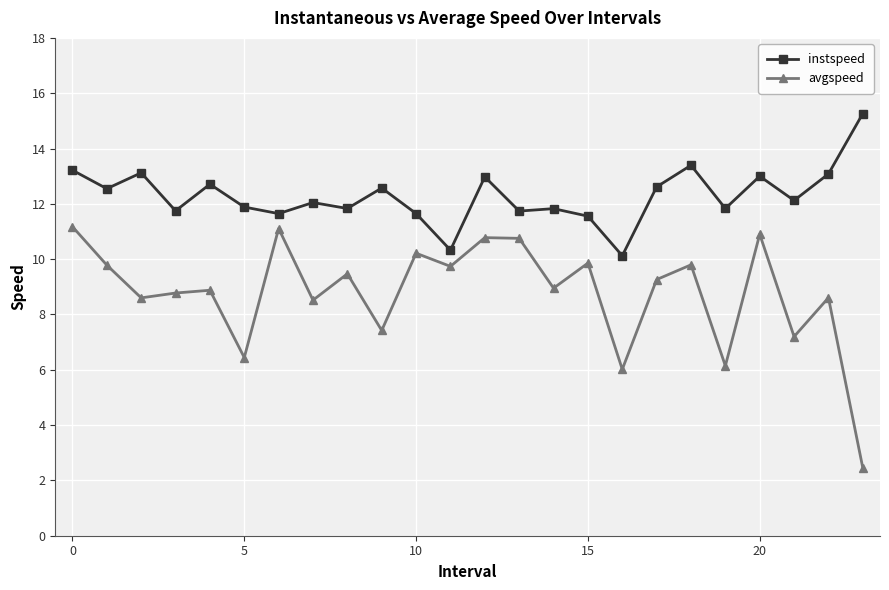

What is the minimum value for avgspeed?

2.5